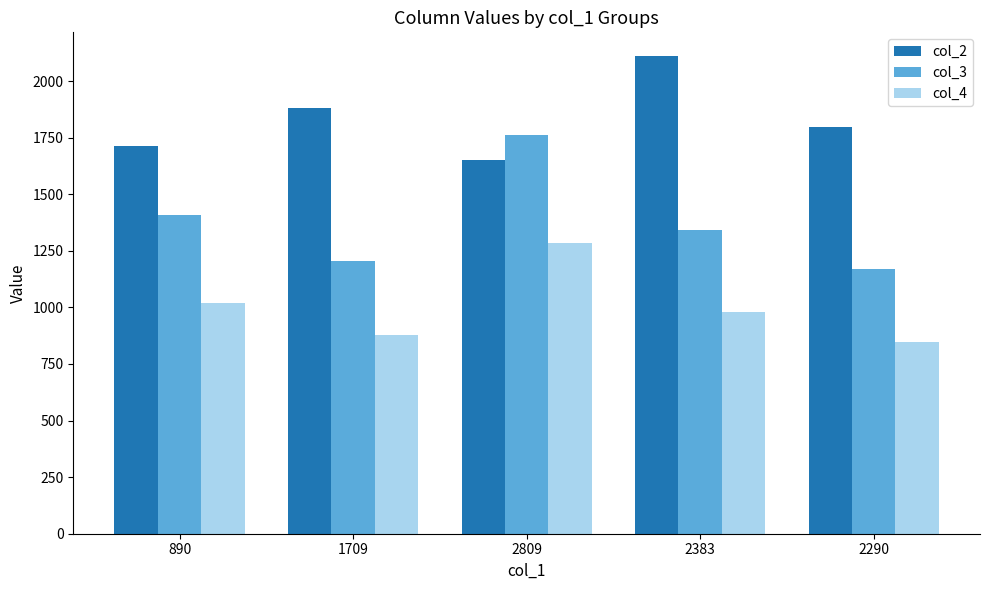

How many series are shown in this chart?

3